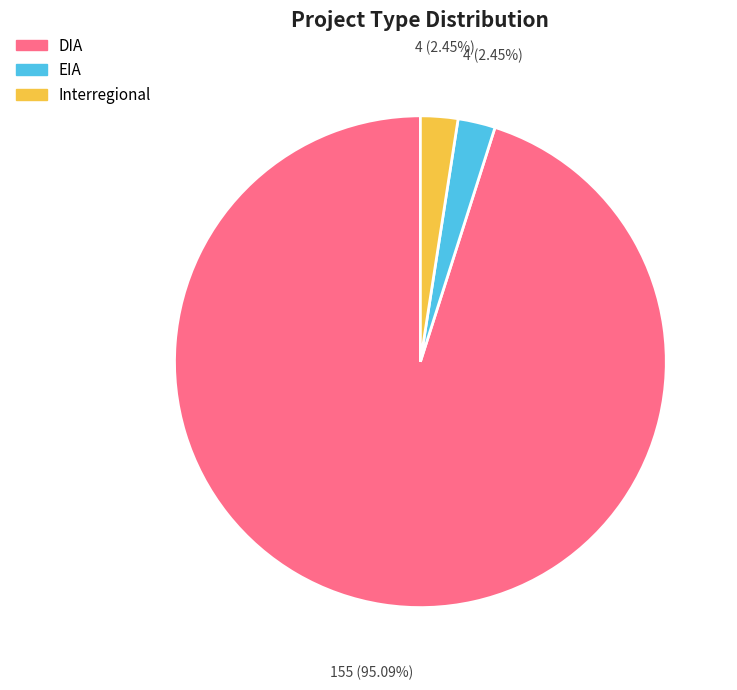

Is DIA the majority of the pie?

Yes